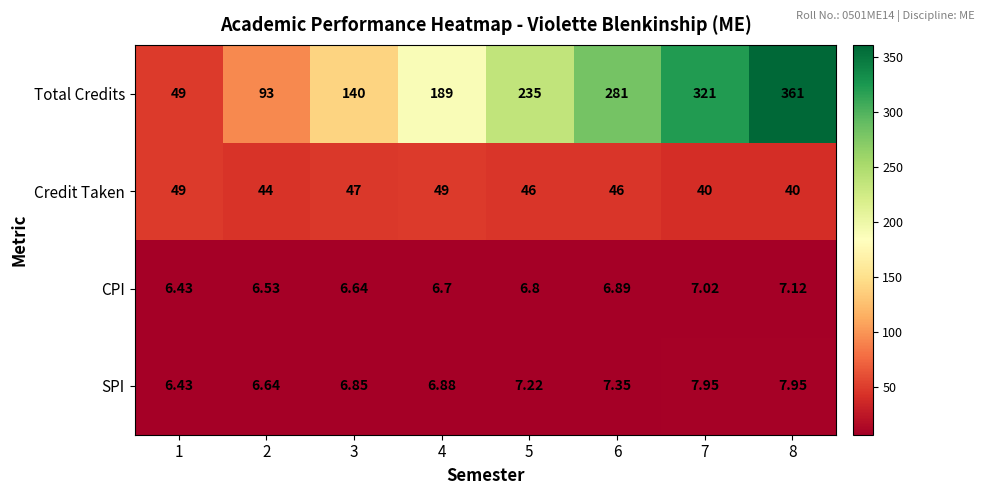

Which series has the largest range (max minus min)?

Total Credits